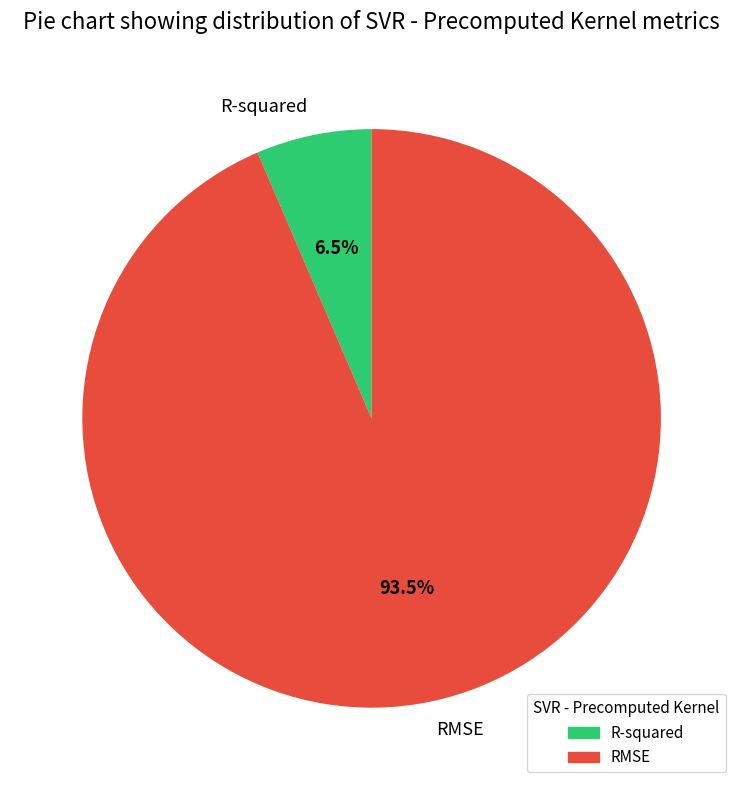

Which category accounts for the majority?

RMSE